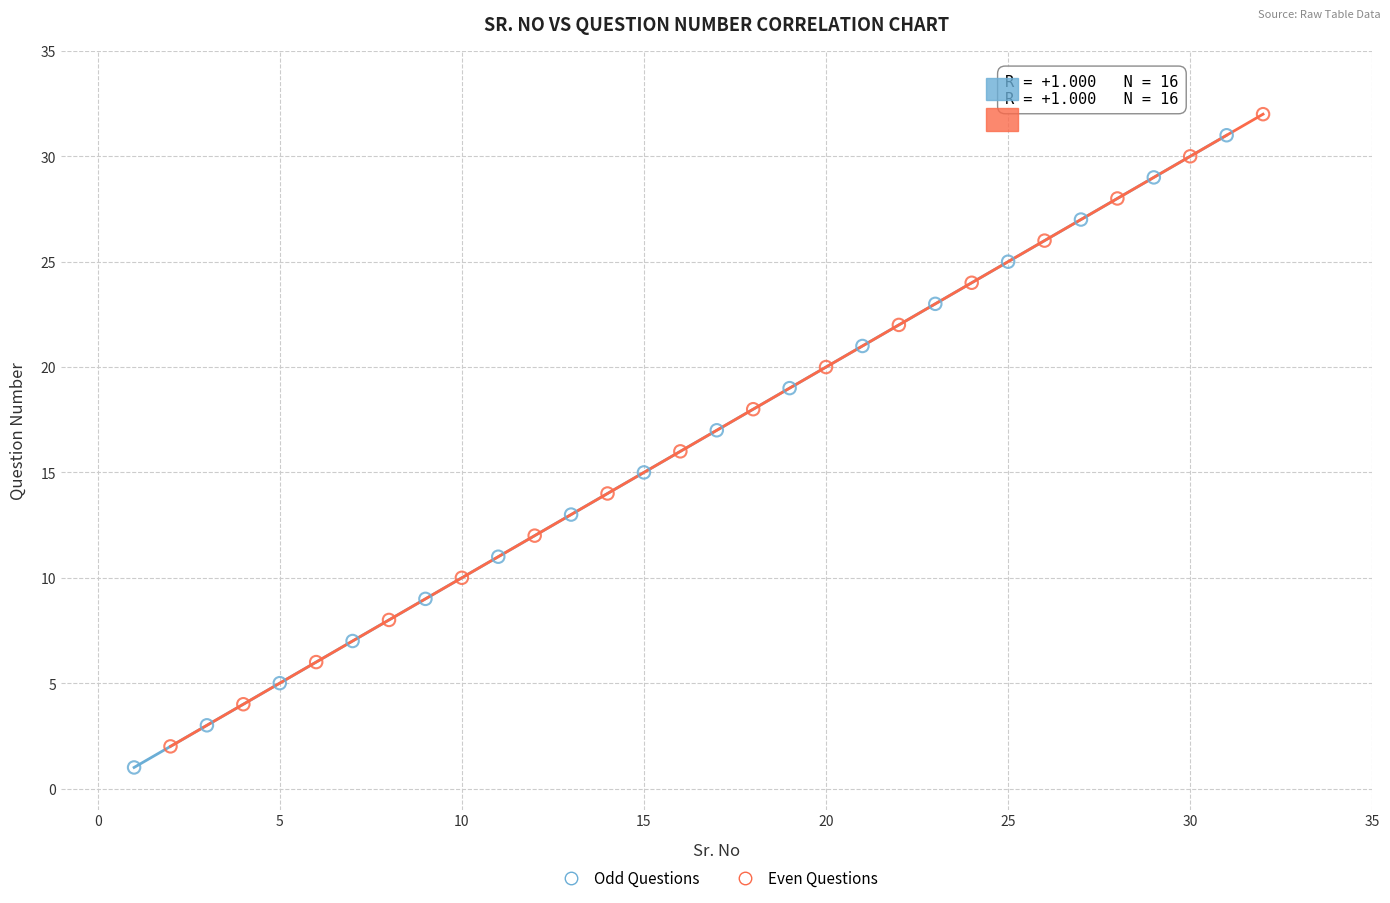

Which series contains the lowest Y value?

Odd Questions